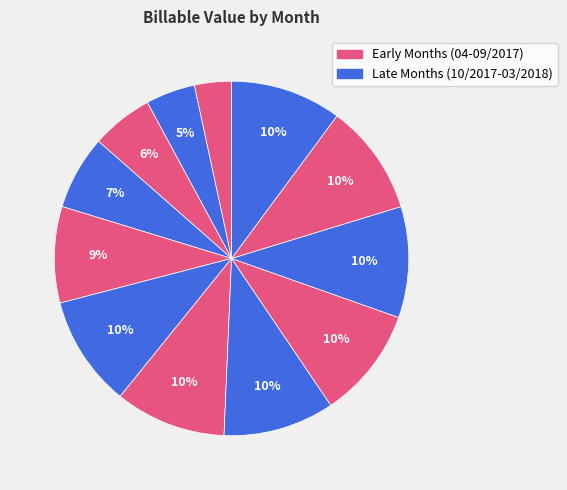

How many segments does this pie chart have?

12